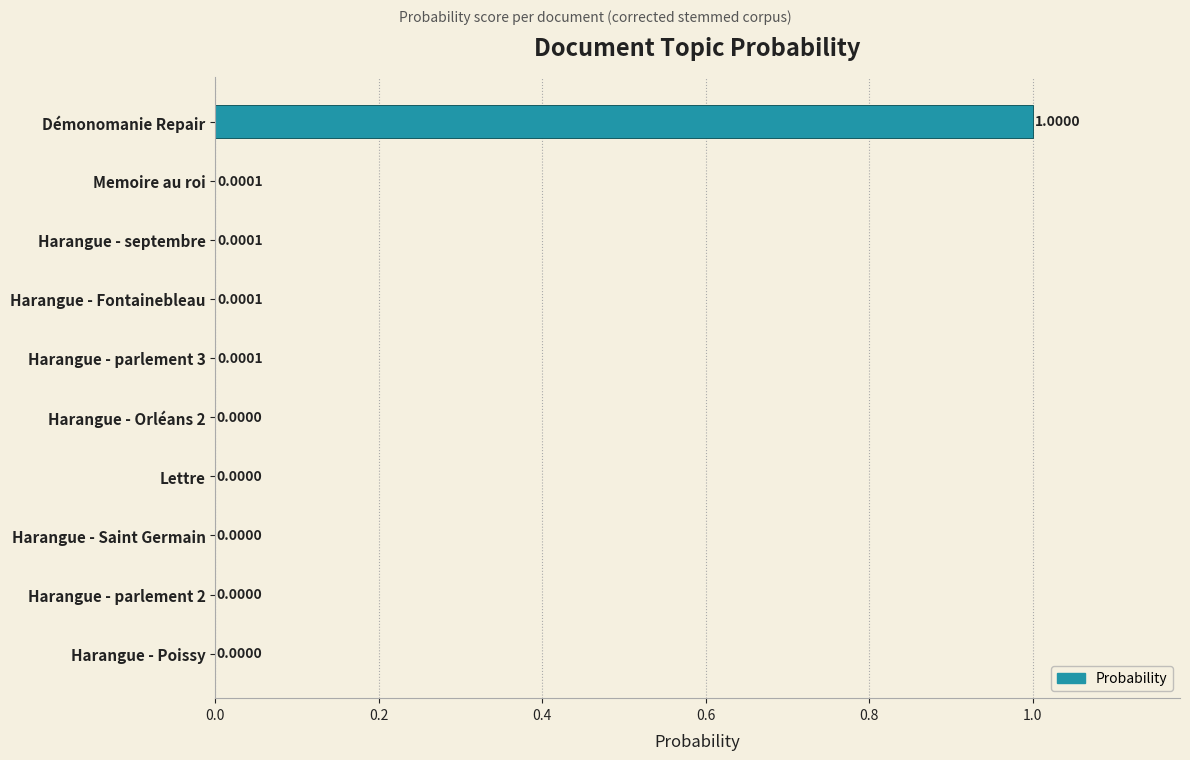

What is the sum of the values at Harangue - Fontainebleau and Démonomanie Repair?

1.0